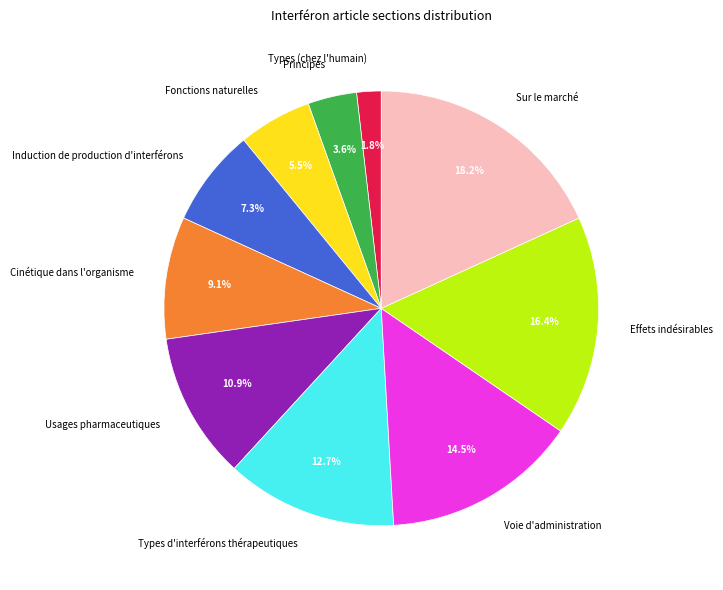

Which slice is the smallest?

Types (chez l'humain)